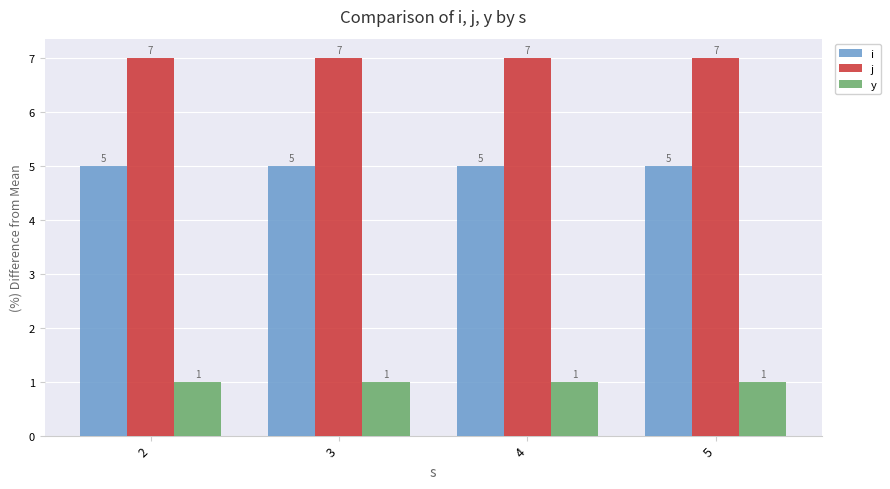

At 5, list the series in order from smallest to largest.

y, i, j